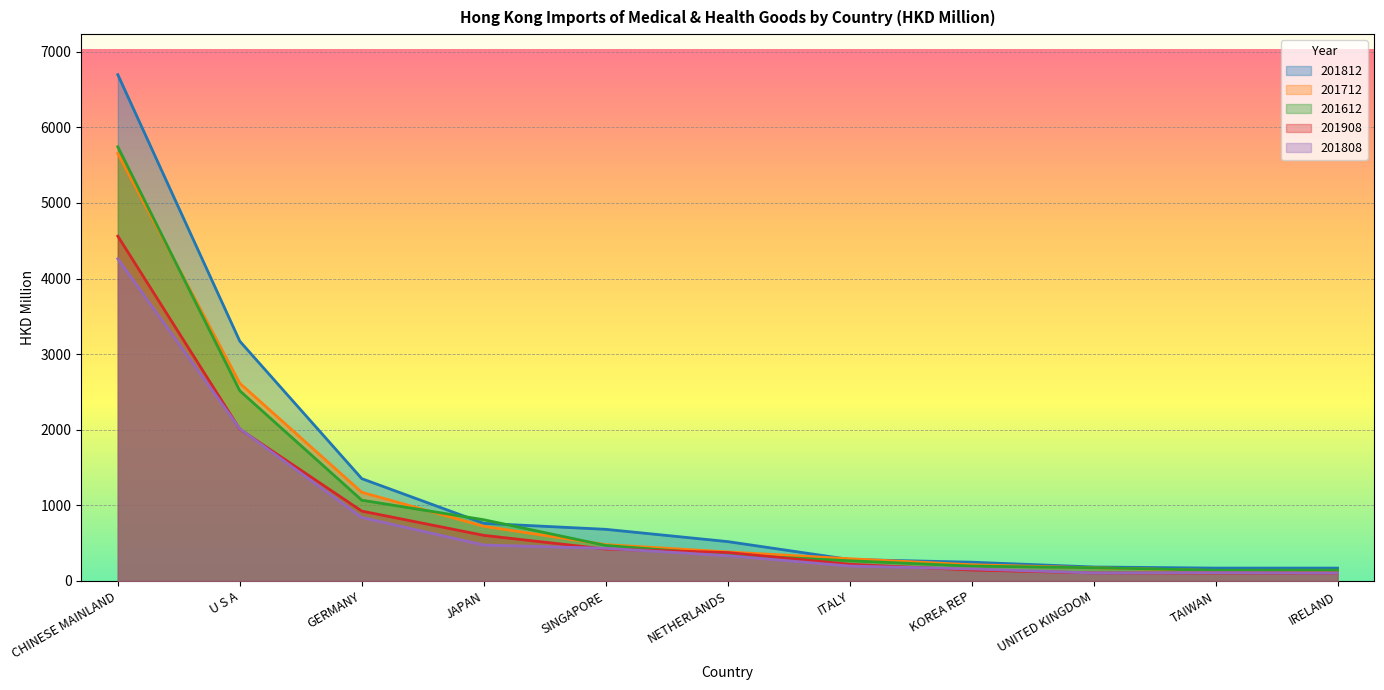

Which series has the largest range (max minus min)?

201812